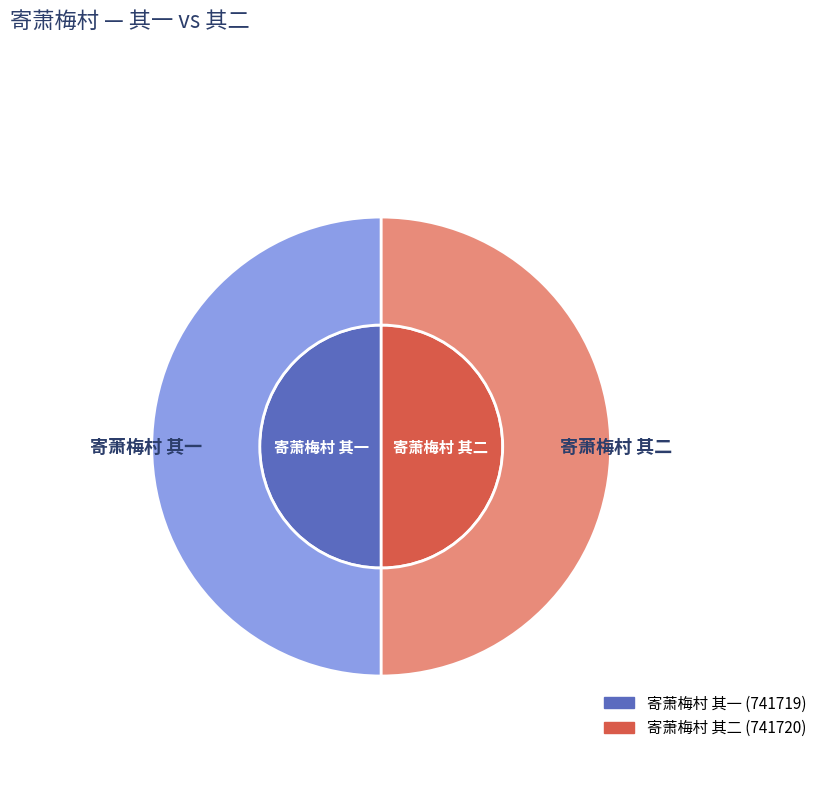

Rank the categories by value from highest to lowest.

寄萧梅村 其二, 寄萧梅村 其一